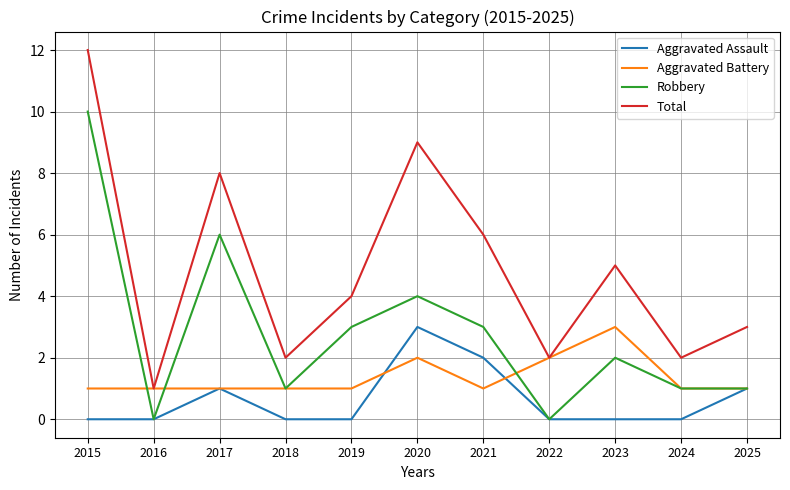

What is the highest value of the Robbery series?

10